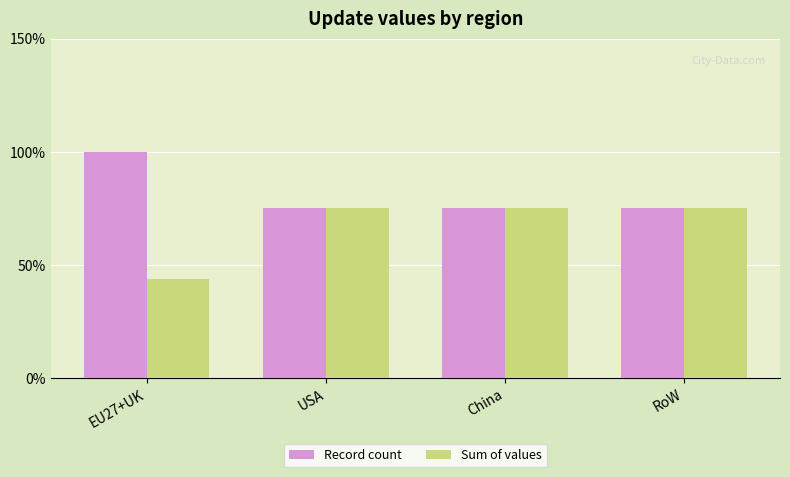

Reading left to right, transcribe all the data shown in this chart.

Record count: 100.0	75.0	75.0	75.0
Sum of values: 43.7	75.0	75.0	75.0